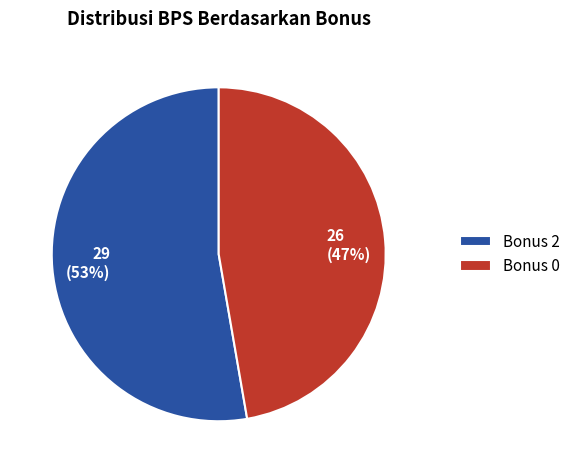

To the nearest percent, what is the average slice percentage?

50%